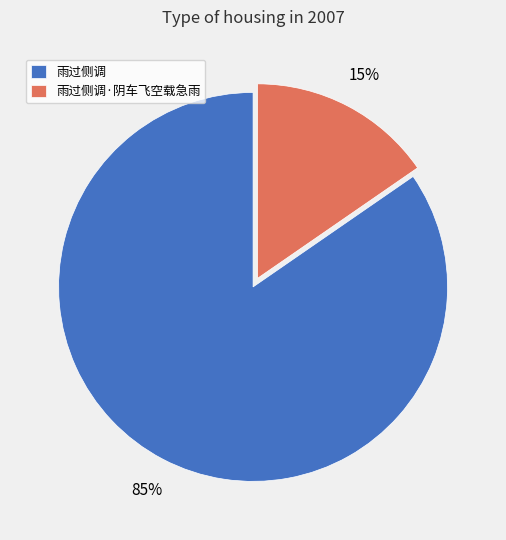

Count the number of slices in the pie.

2